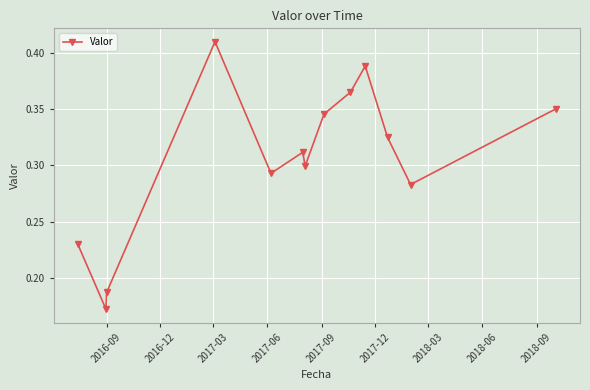

How many lines are shown in the chart?

1